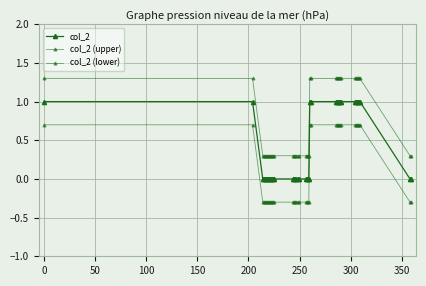

How many lines are shown in the chart?

3